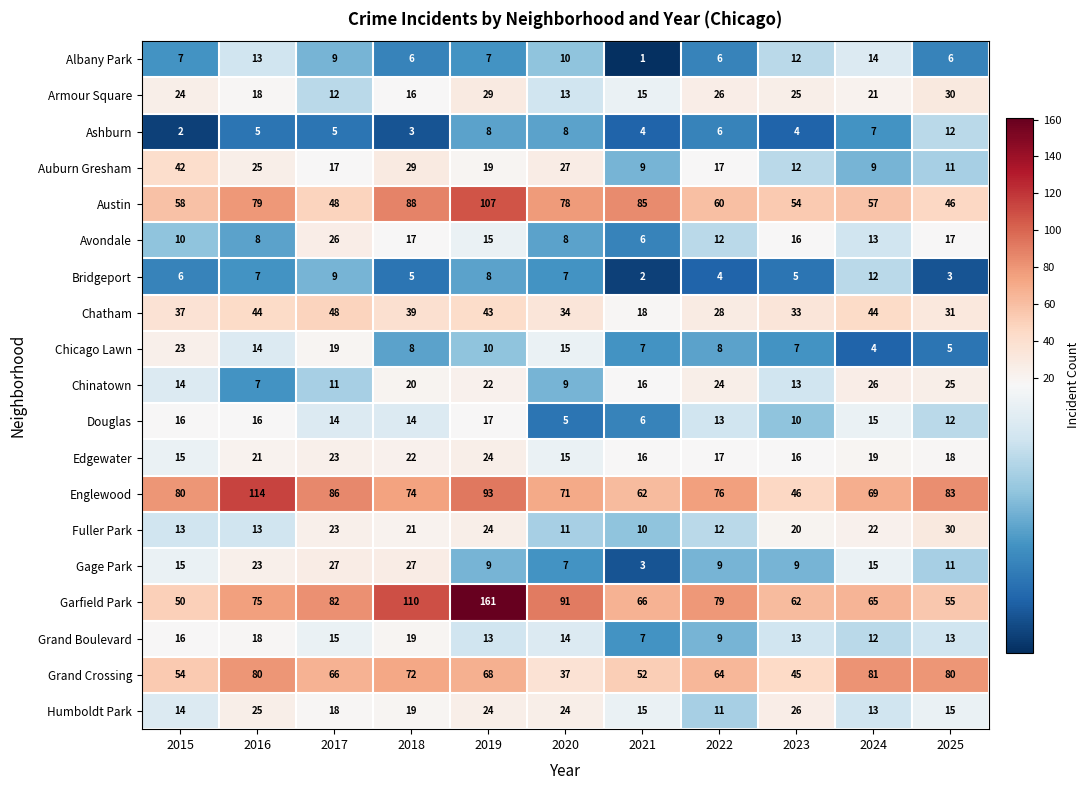

Is it true that Garfield Park equals 101 at 2016?

False